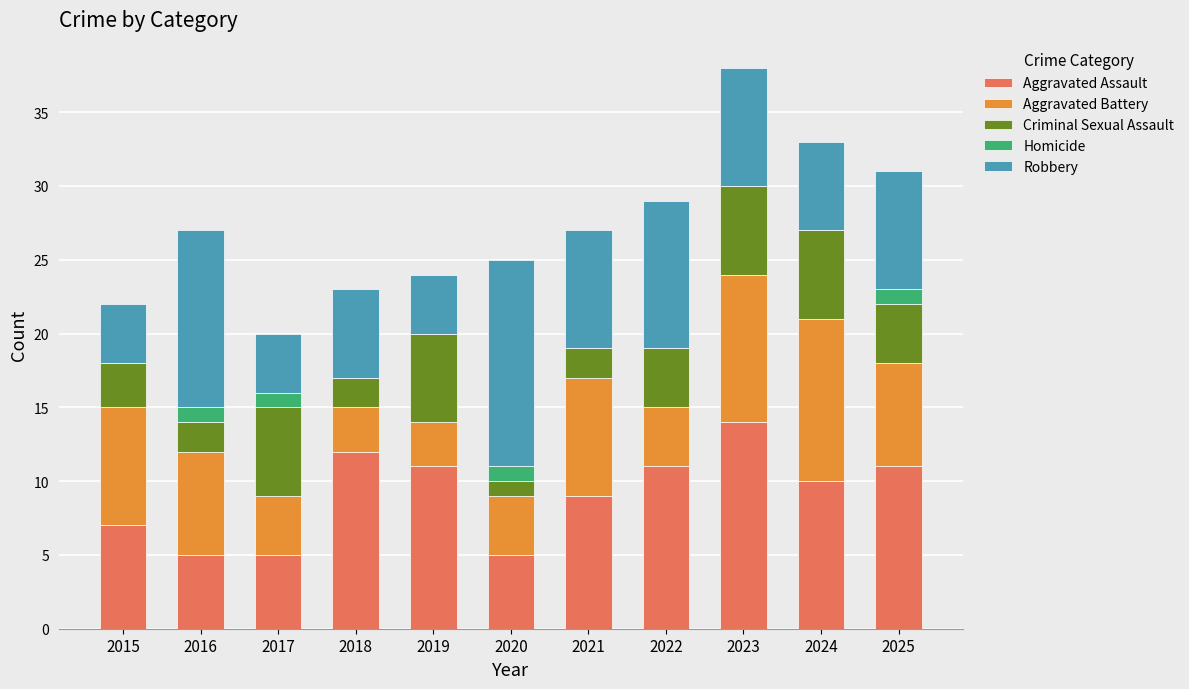

True or false: Aggravated Assault has a value of 3 at 2023.

False